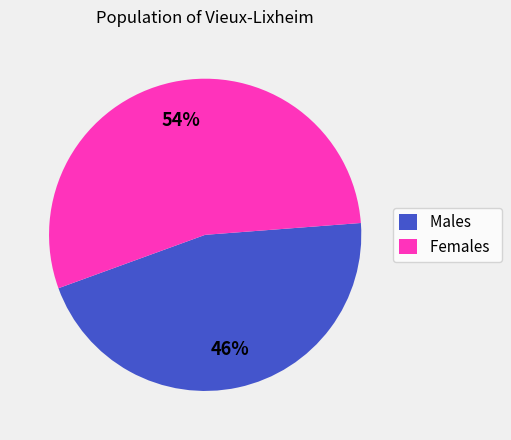

Does any single category account for the majority?

Yes